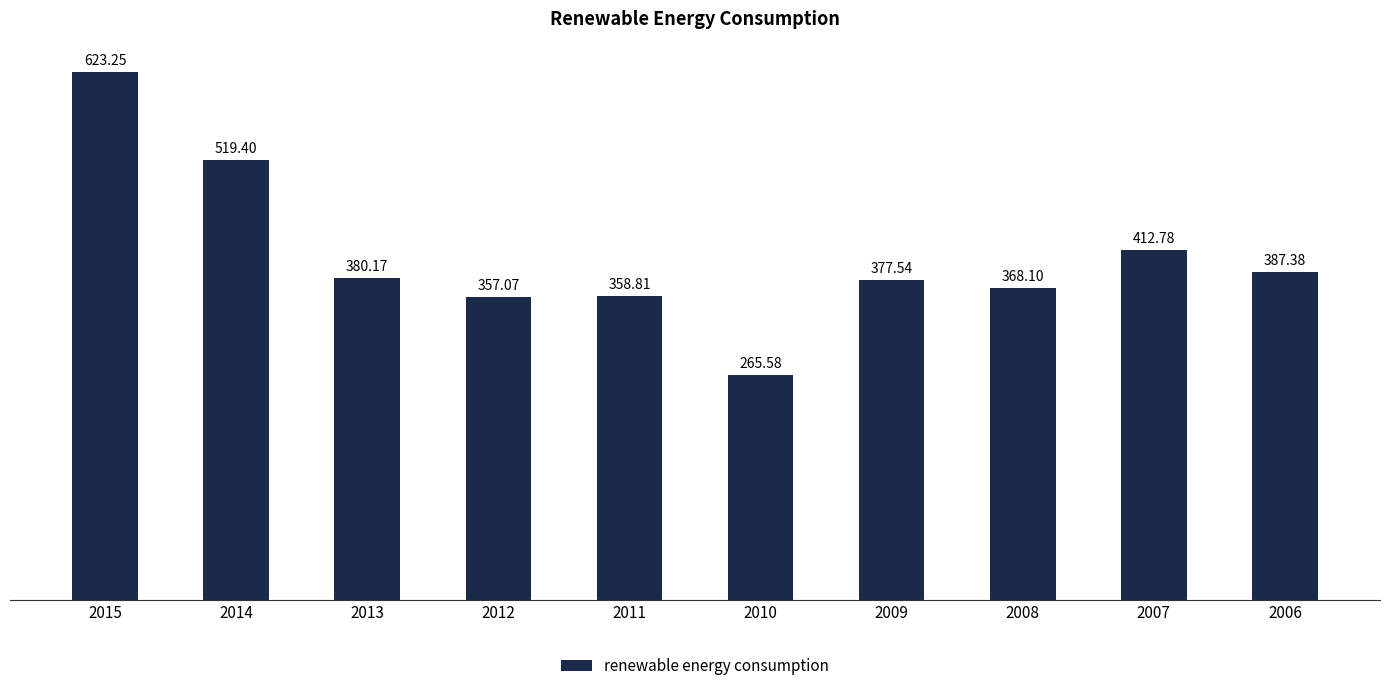

What is the value of the 9th bar from the left?

412.8